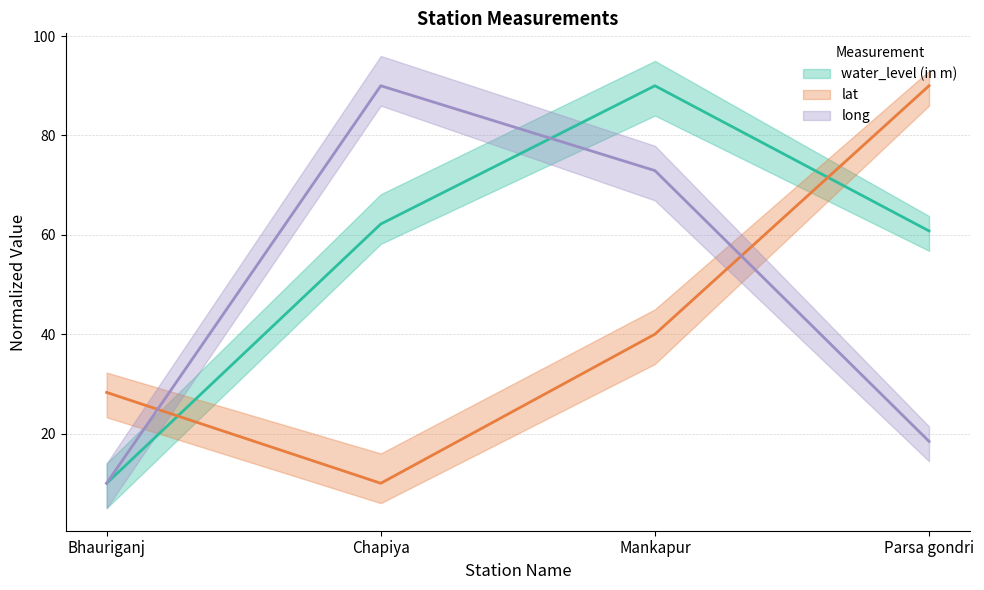

What is the average value of the lat series?

42.1